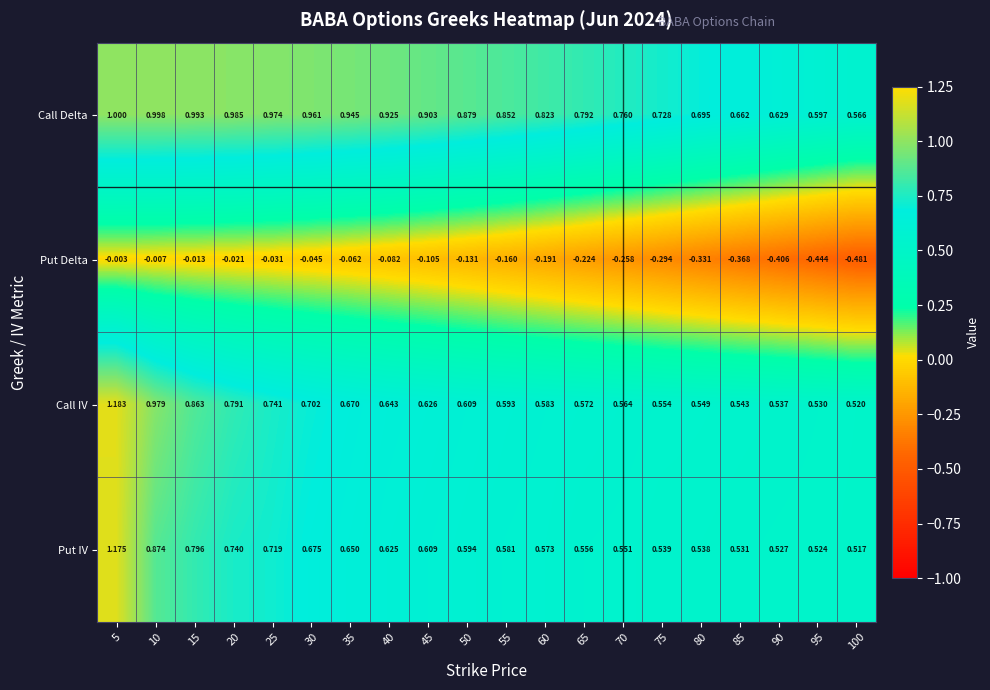

List the series in order of their peak value, lowest first.

Put Delta, Call Delta, Put IV, Call IV